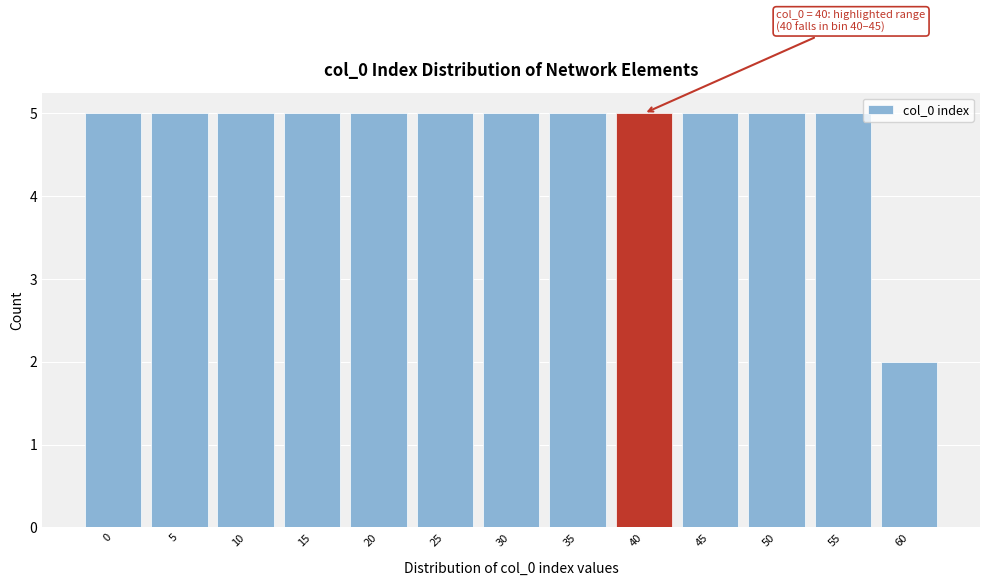

Reading left to right, transcribe all the data shown in this chart.

5	5	5	5	5	5	5	5	5	5	5	5	2